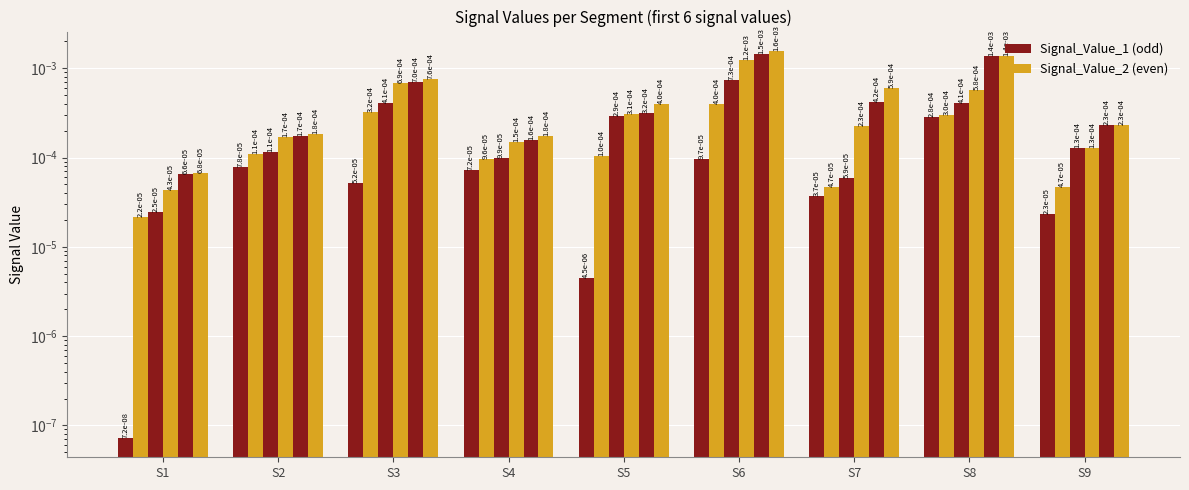

At which label does Signal_Value_5 reach its minimum?

S1